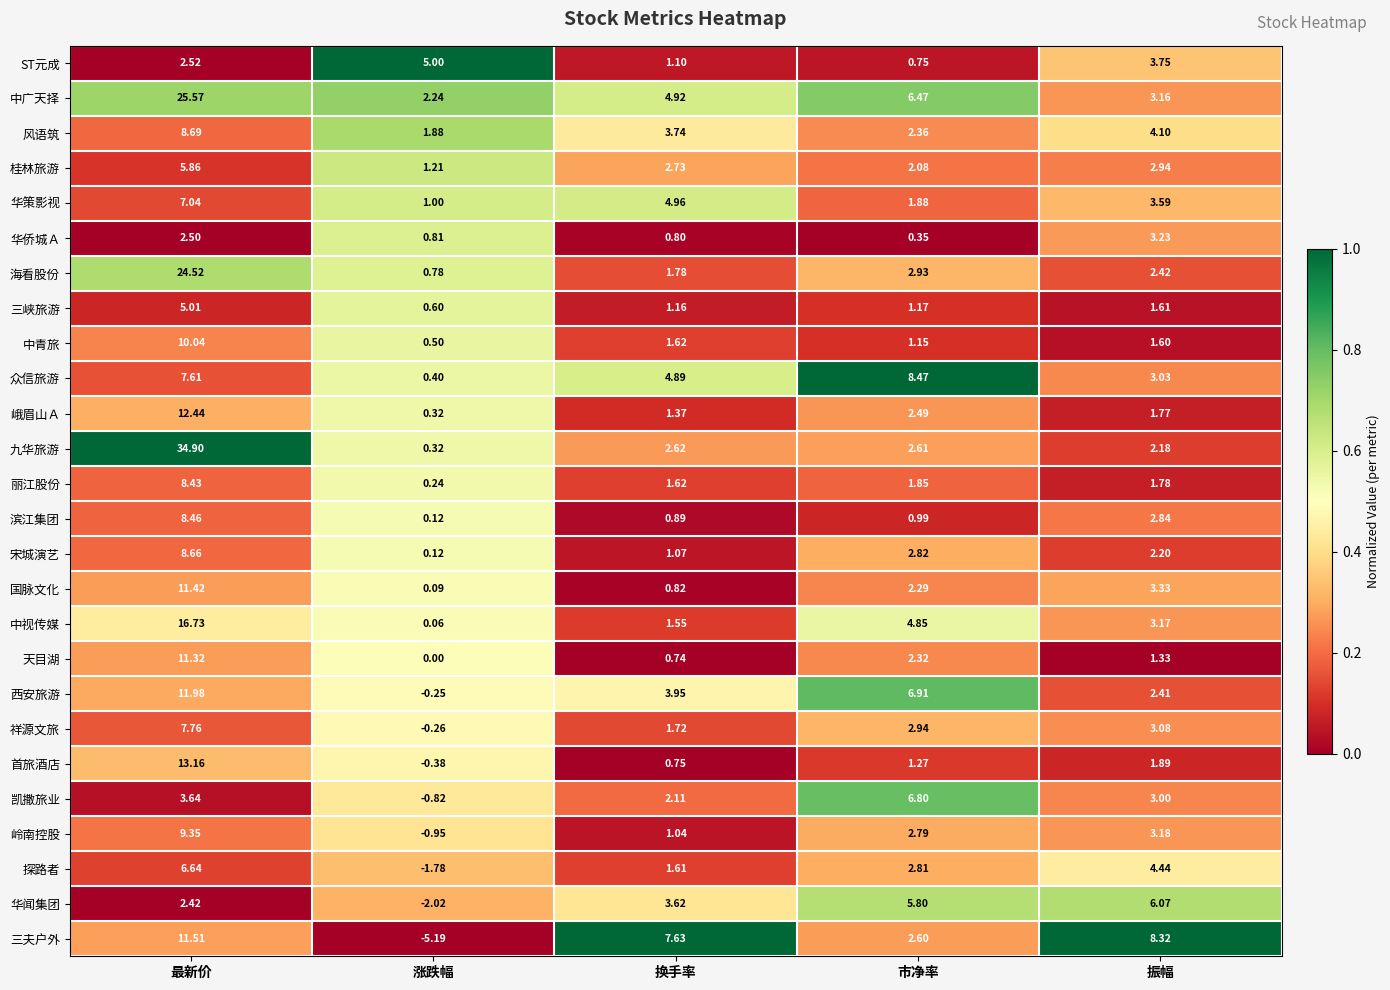

Is the value of 西安旅游 at 市净率 greater than the value of 国脉文化 at 振幅?

Yes